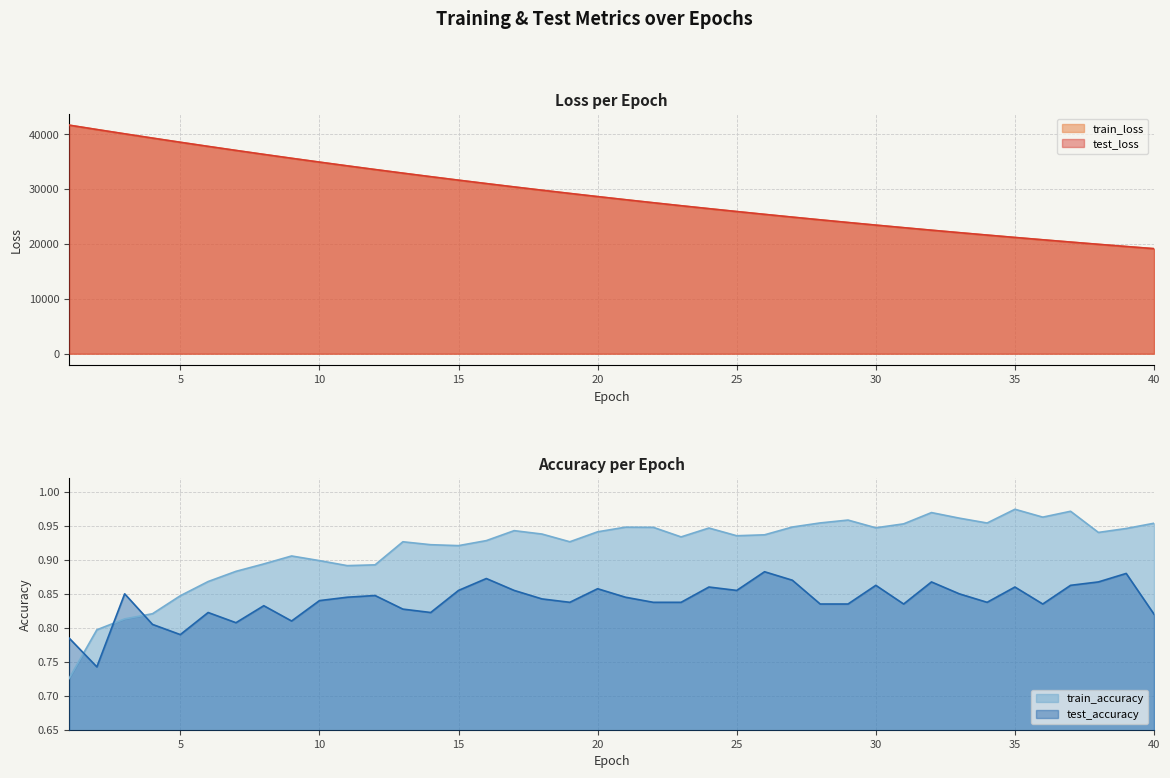

True or false: train_loss and train_accuracy cross at least once.

False